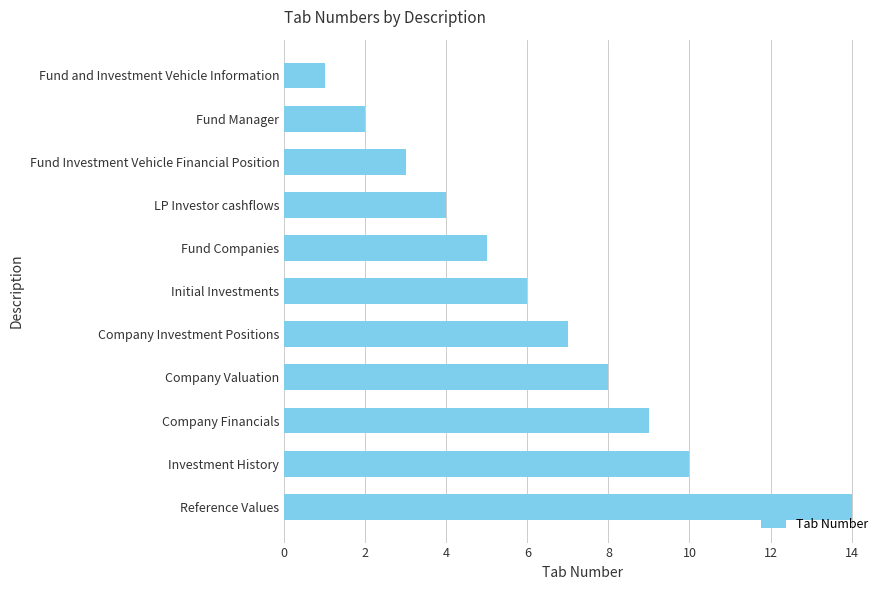

What is the average value?

6